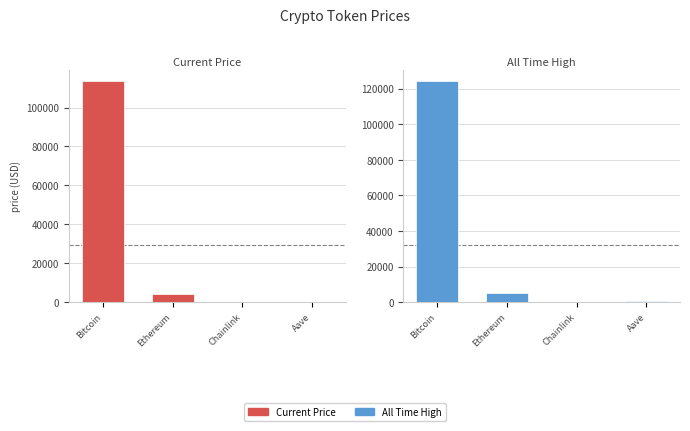

Reading left to right, transcribe all the data shown in this chart.

price: Bitcoin=113398.0	Ethereum=4150.0	Chainlink=24.0	Aave=278.5
allTimeHigh: Bitcoin=124128.0	Ethereum=4878.3	Chainlink=52.7	Aave=661.7